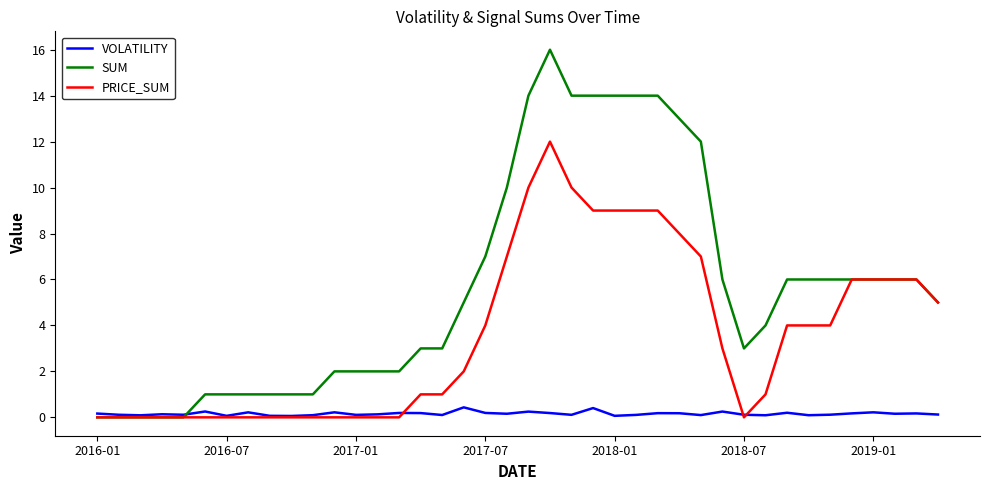

What is the greatest value displayed?

16.0